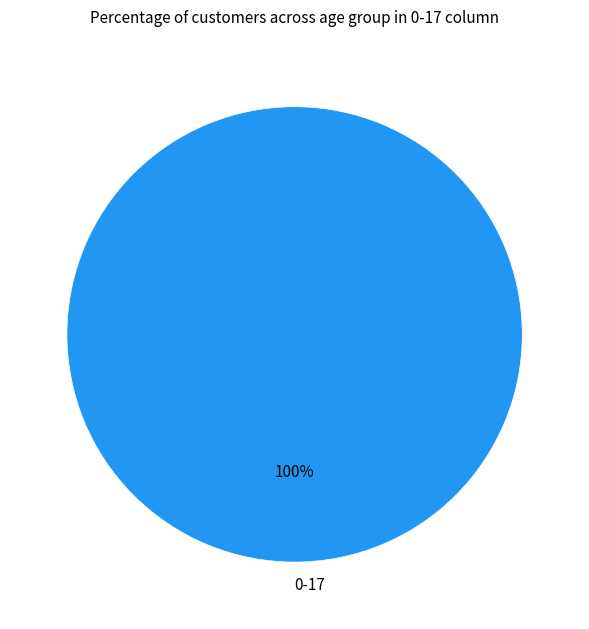

Does any single category account for the majority?

Yes